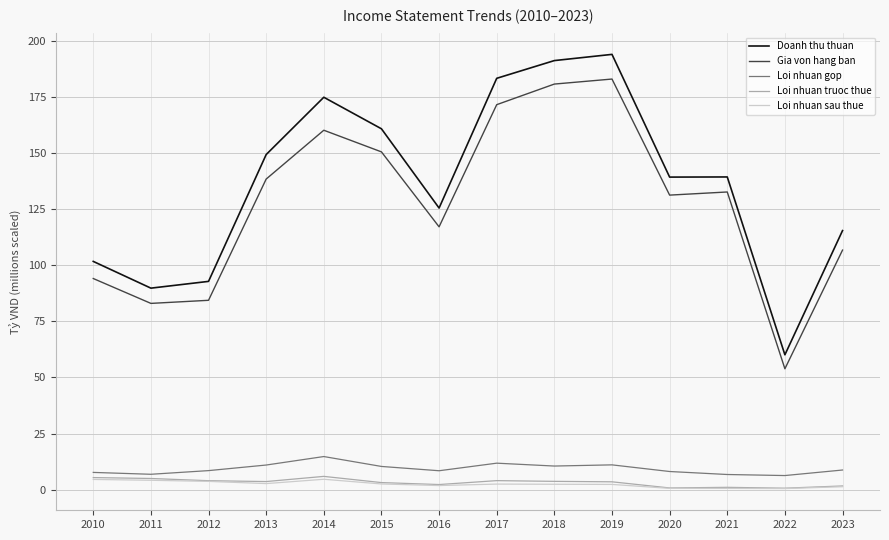

What is the approximate value of Doanh thu thuan at 2018?

191.4